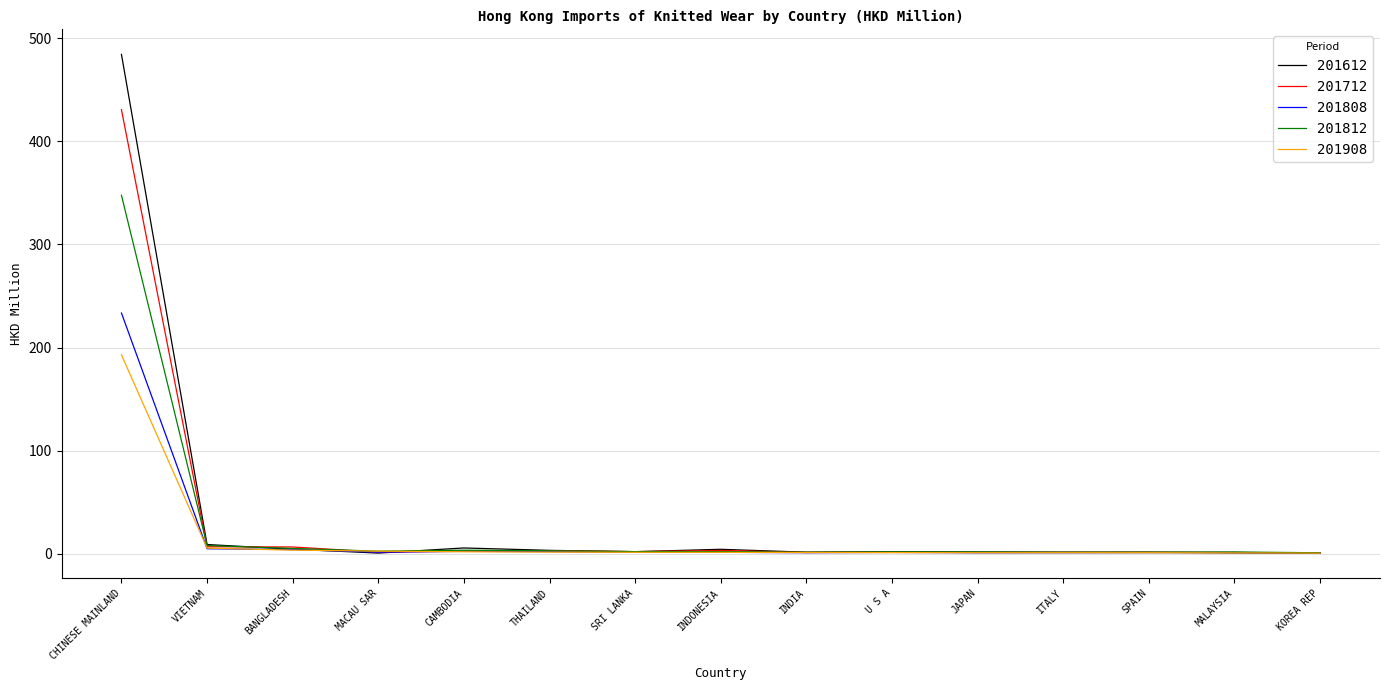

Count the number of categories in the chart.

15